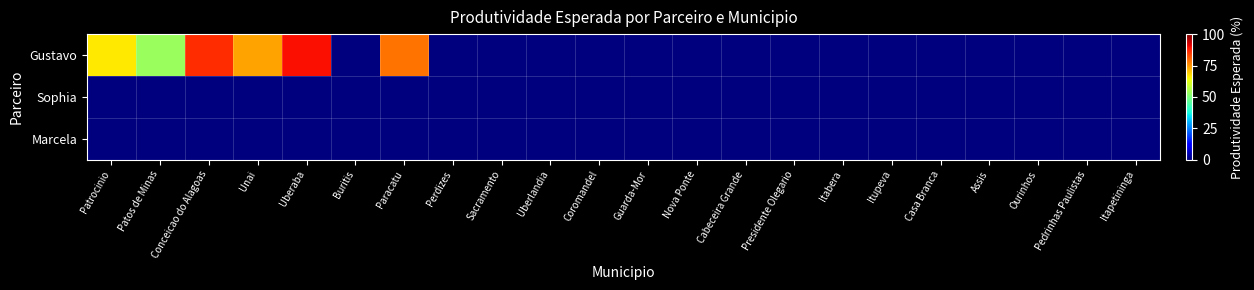

Rank the series at Unai from highest to lowest value.

Gustavo, Sophia, Marcela